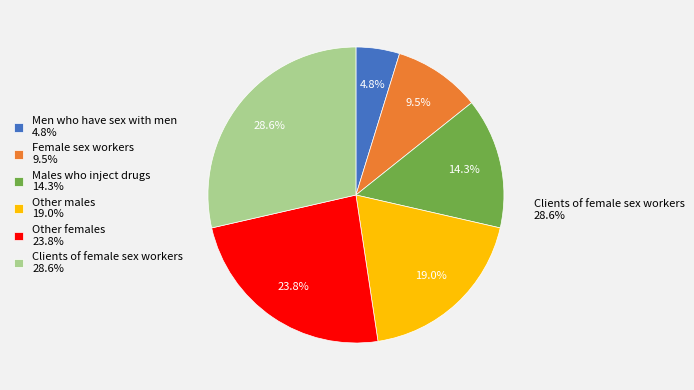

Do Clients of female sex workers and Other females together represent more than half of the pie?

Yes